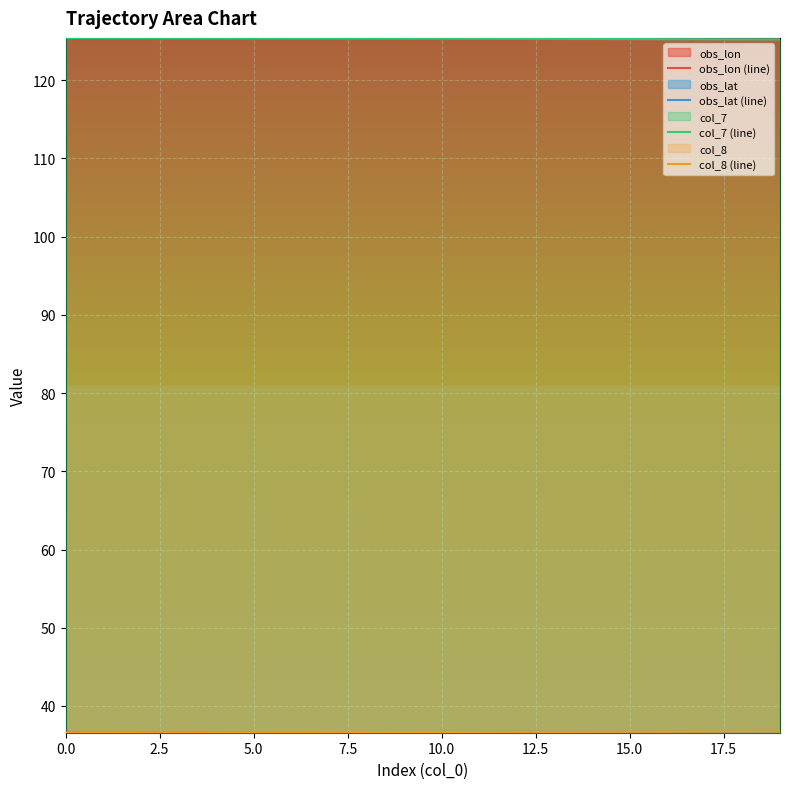

What is the greatest value displayed?

125.4